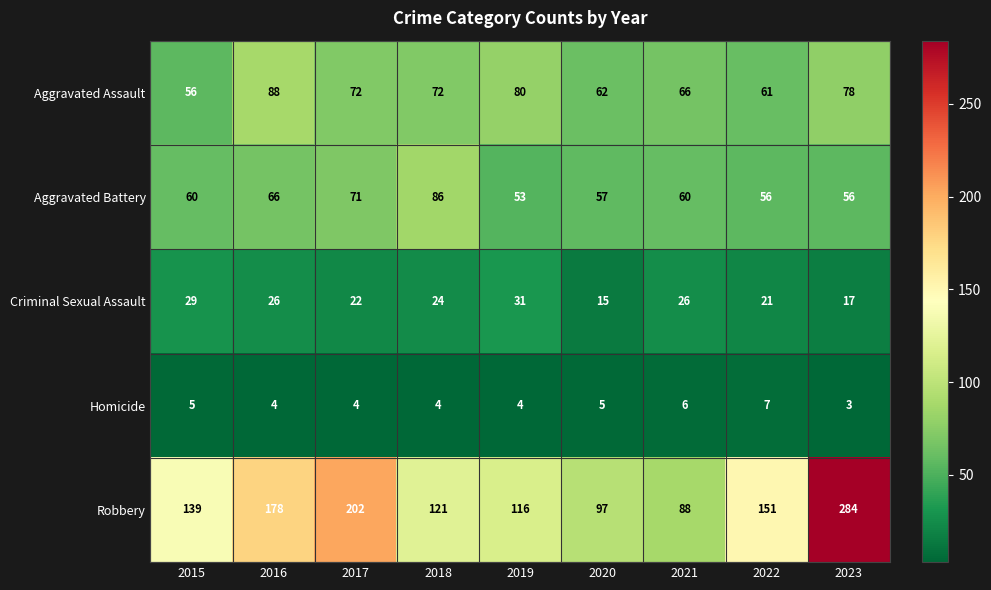

The Homicide series shows 4 at 2018. True or false?

True